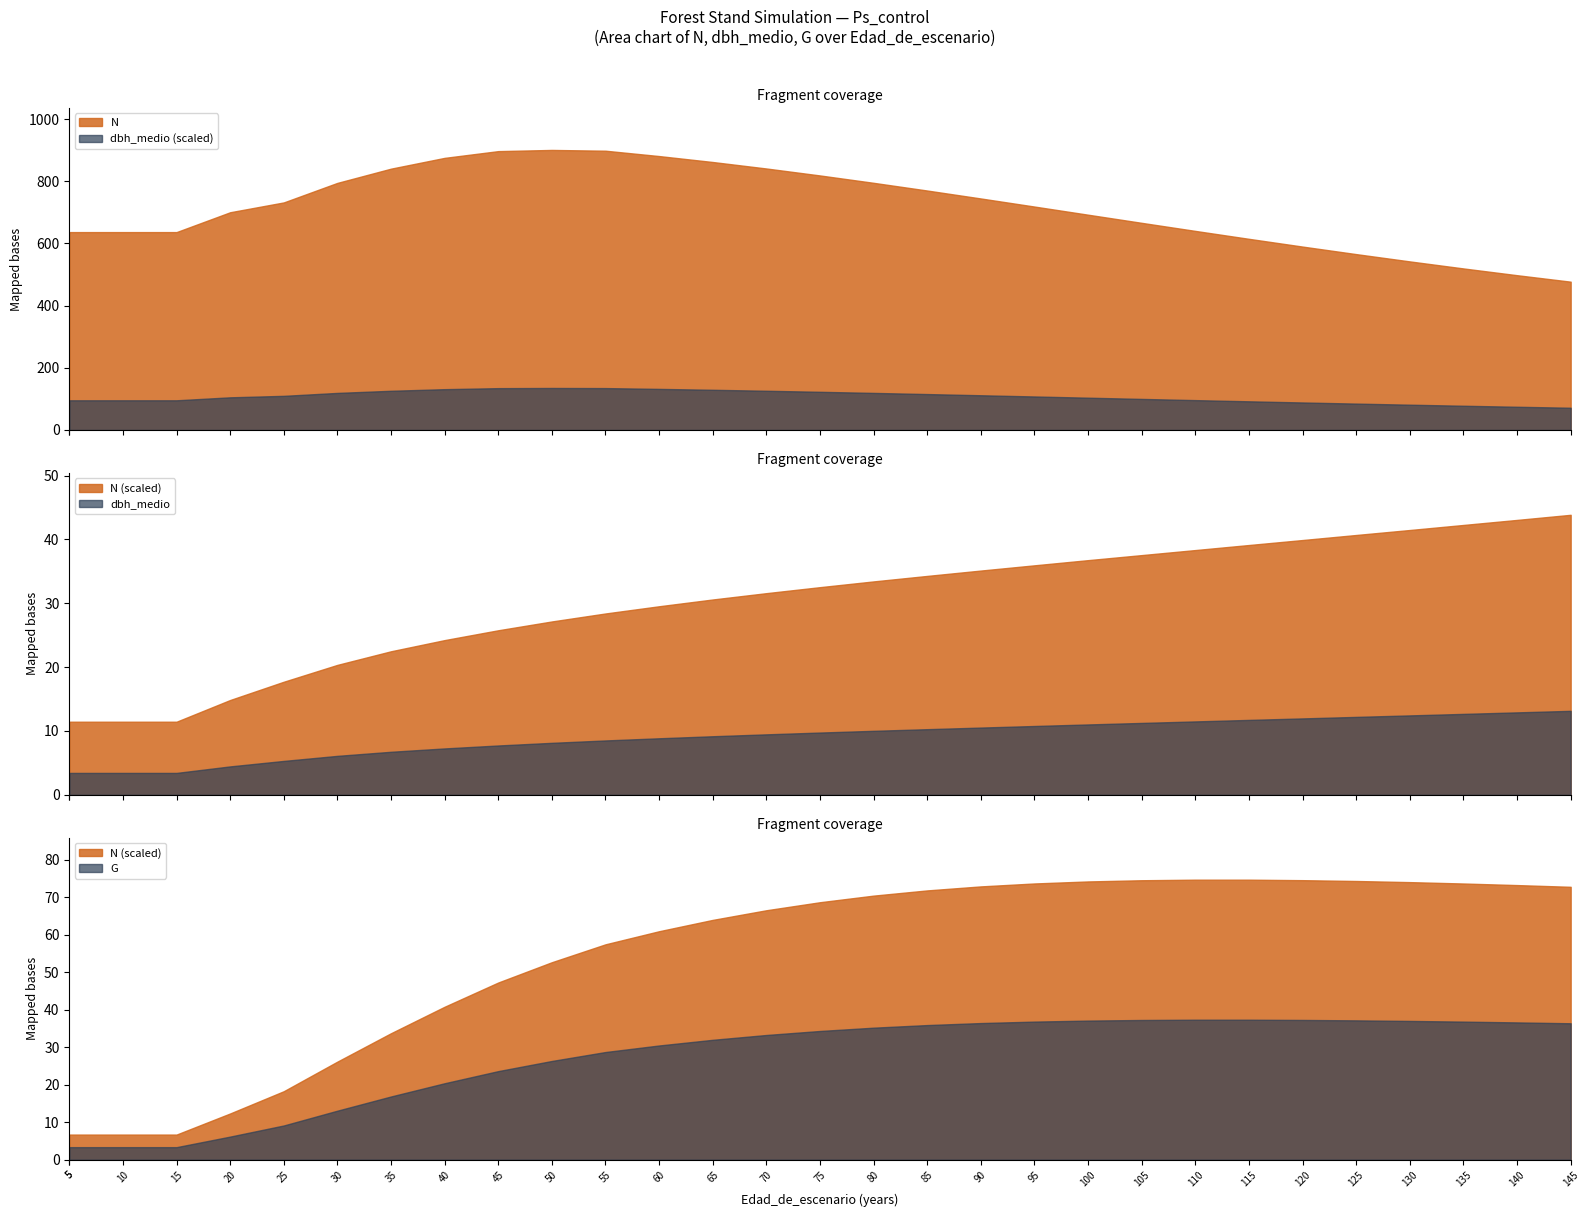

What is the difference between the second highest and minimum values in the N series?

421.4